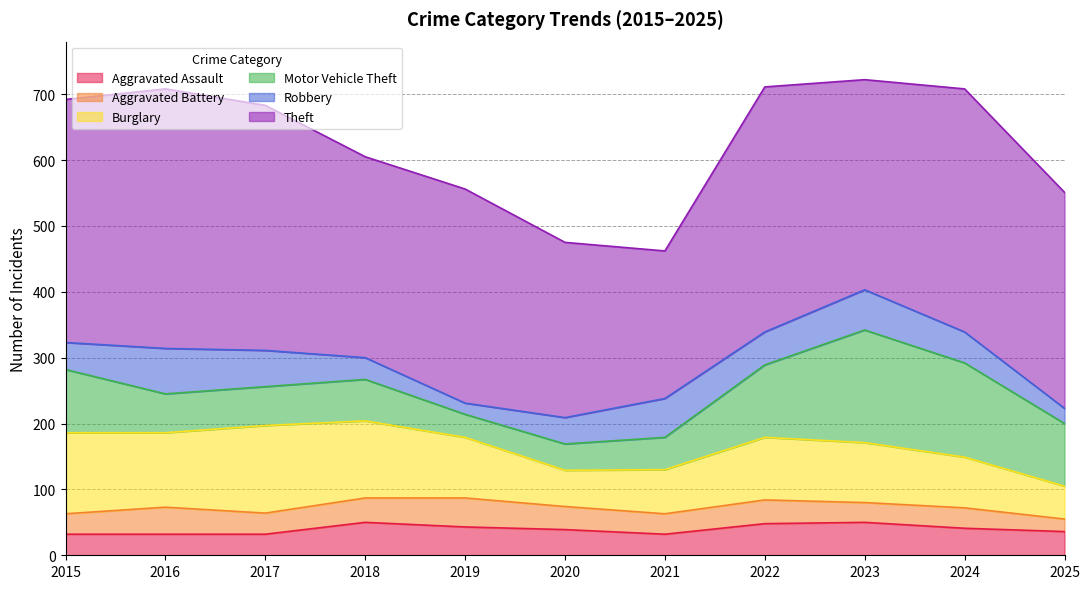

Which series has the largest total across all categories?

Theft